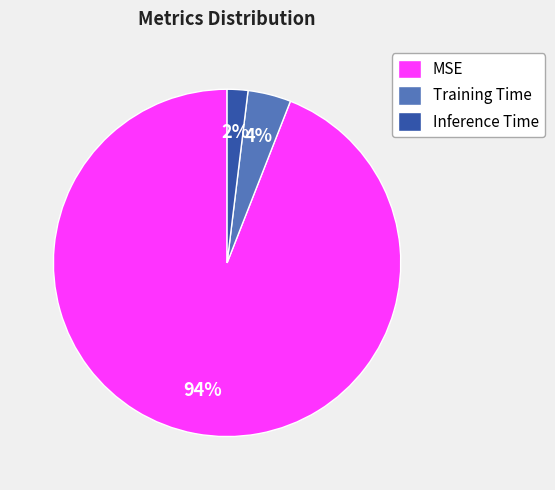

True or false: Inference Time accounts for 2% of the total.

True